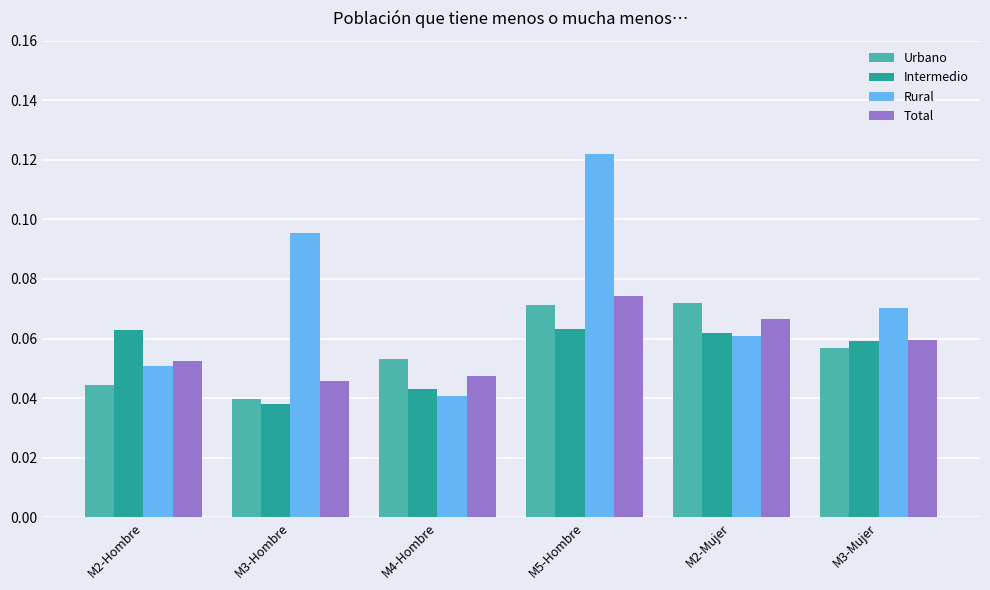

Is the value of Rural at M5-Hombre greater than the value of Urbano at M4-Hombre?

Yes